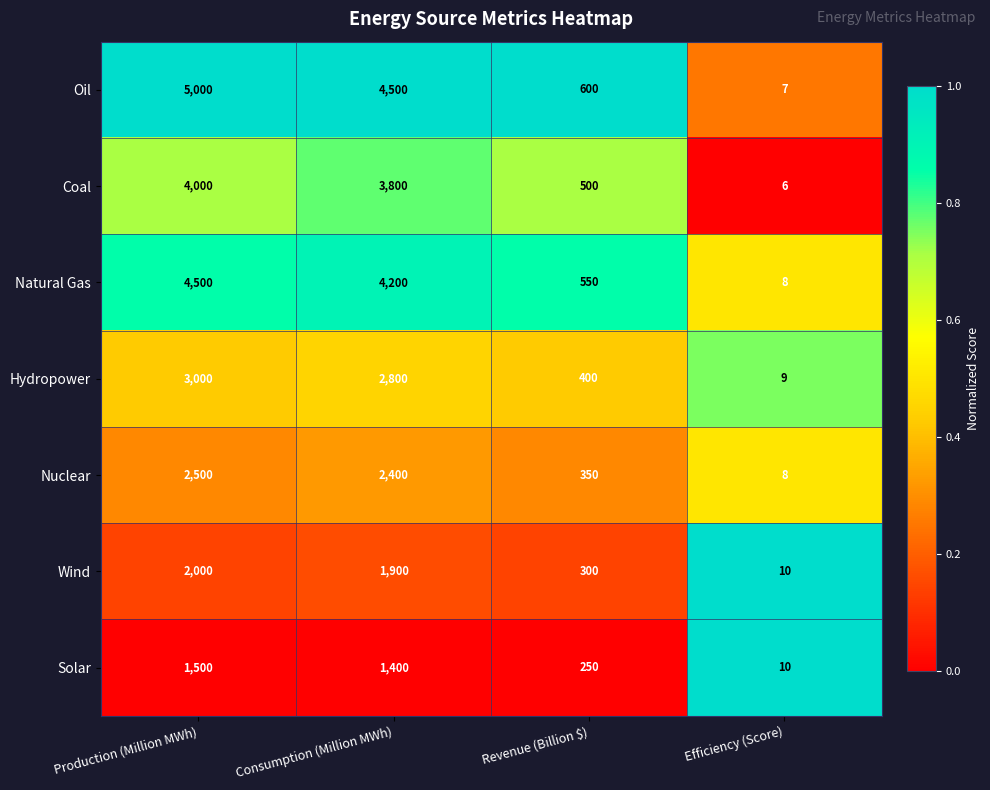

Which series changed the most between Production (Million MWh) and Efficiency (Score)?

Oil